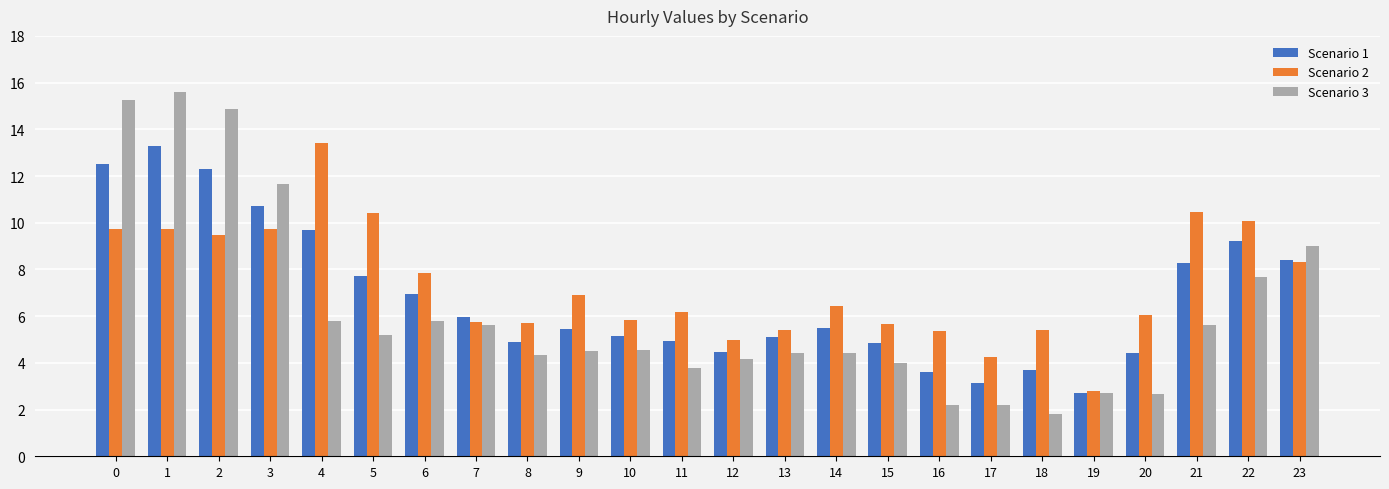

Rank the series at 13 from highest to lowest value.

Scenario 2, Scenario 1, Scenario 3